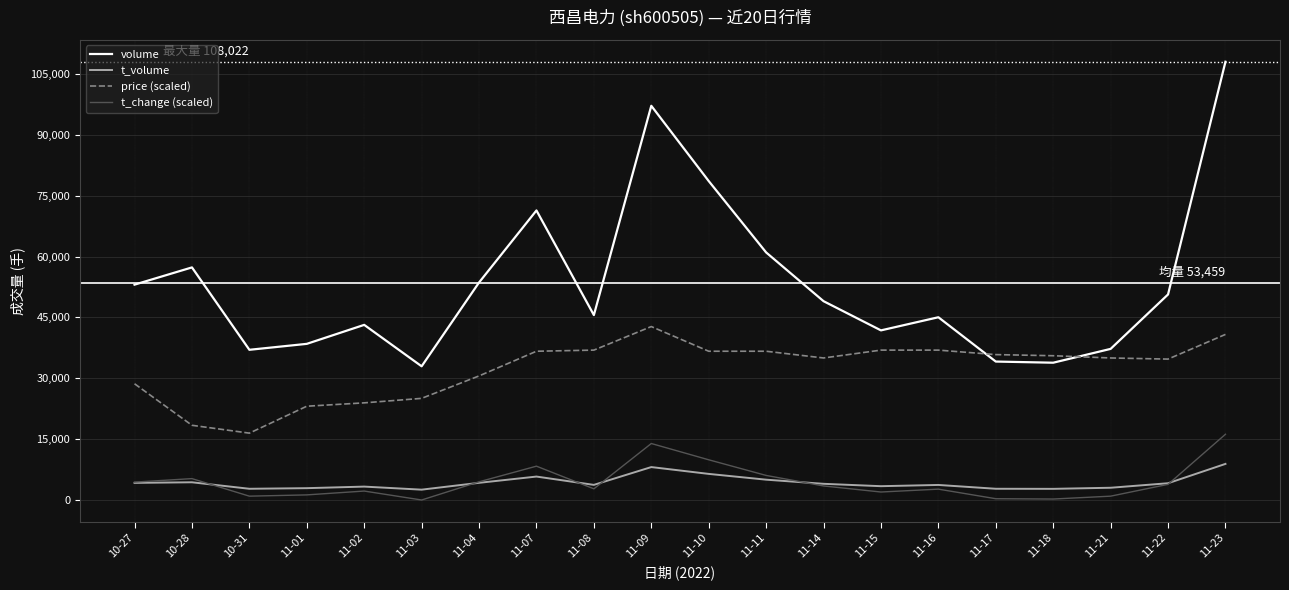

True or false: volume and t_change (scaled) intersect in this chart.

False